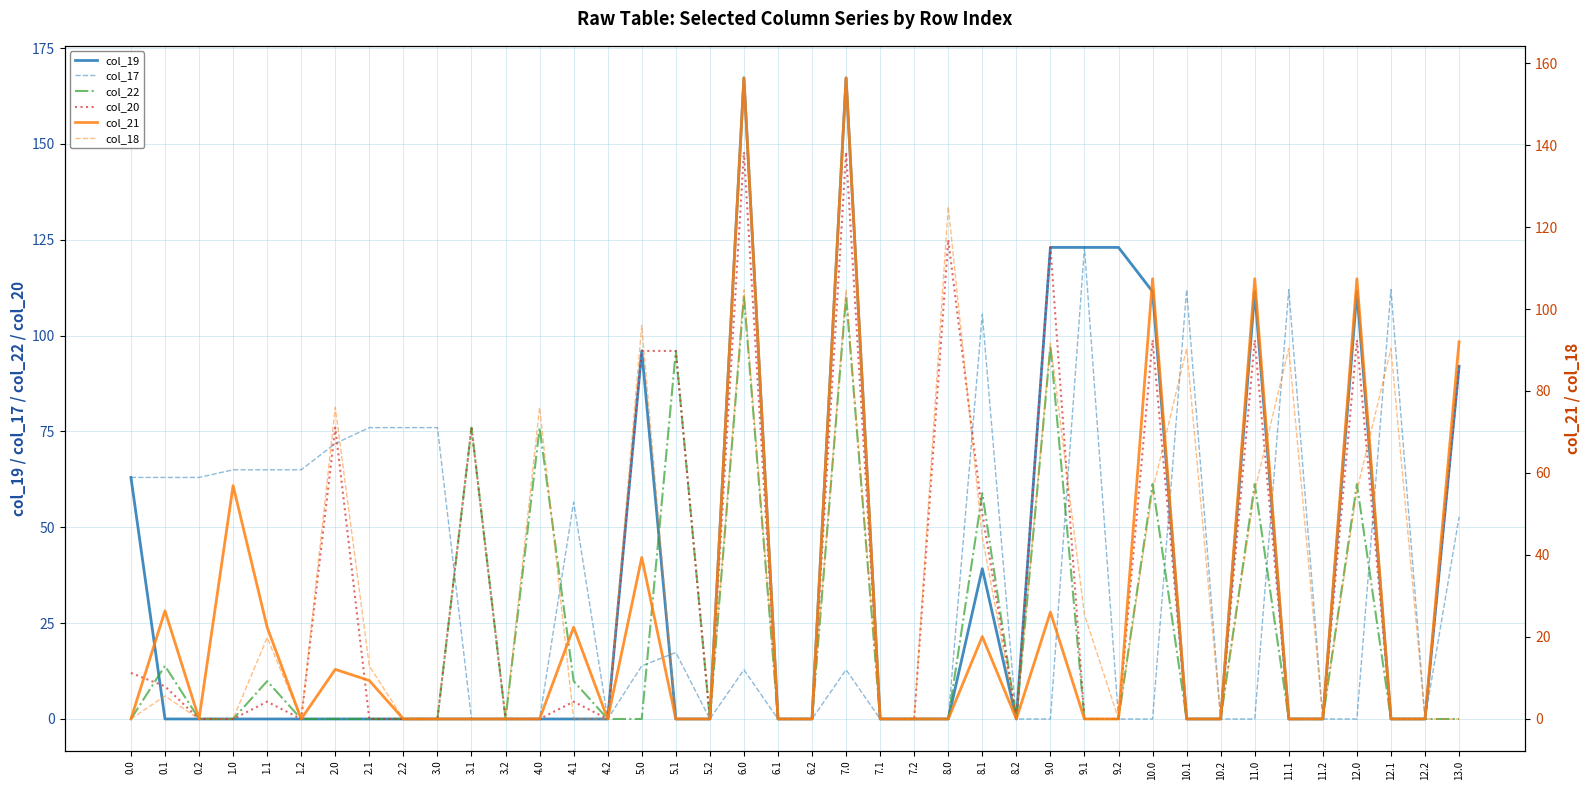

How many data points in col_19 are above 0?

12